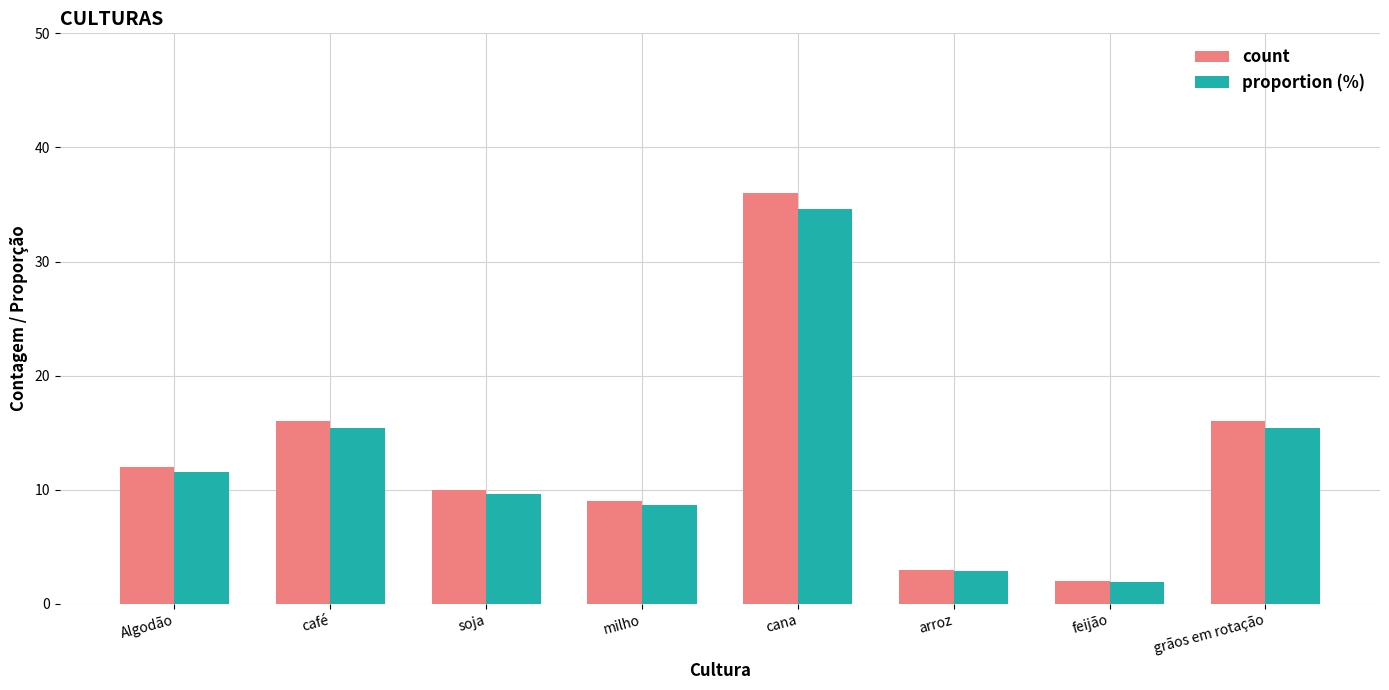

What is the label of the 7th bar from the right?

café